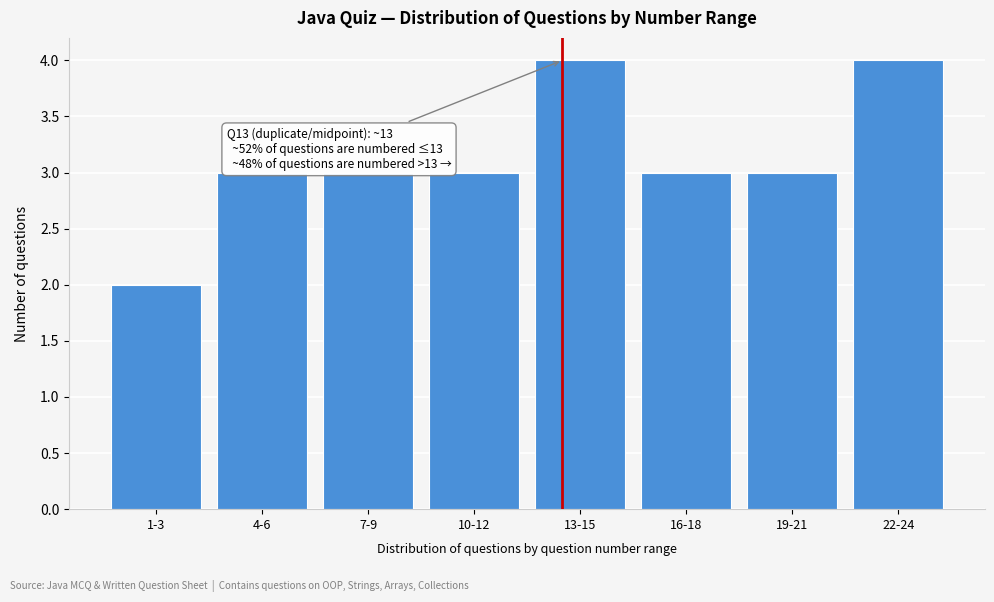

Reading right to left, what are all the values shown in this chart?

22-24=4	19-21=3	16-18=3	13-15=4	10-12=3	7-9=3	4-6=3	1-3=2